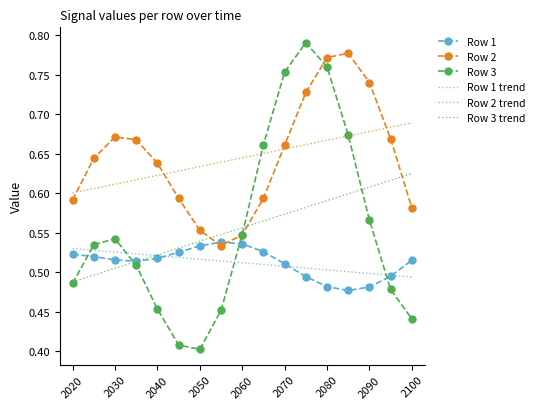

How many times do Row 3 and Row 1 cross each other?

4